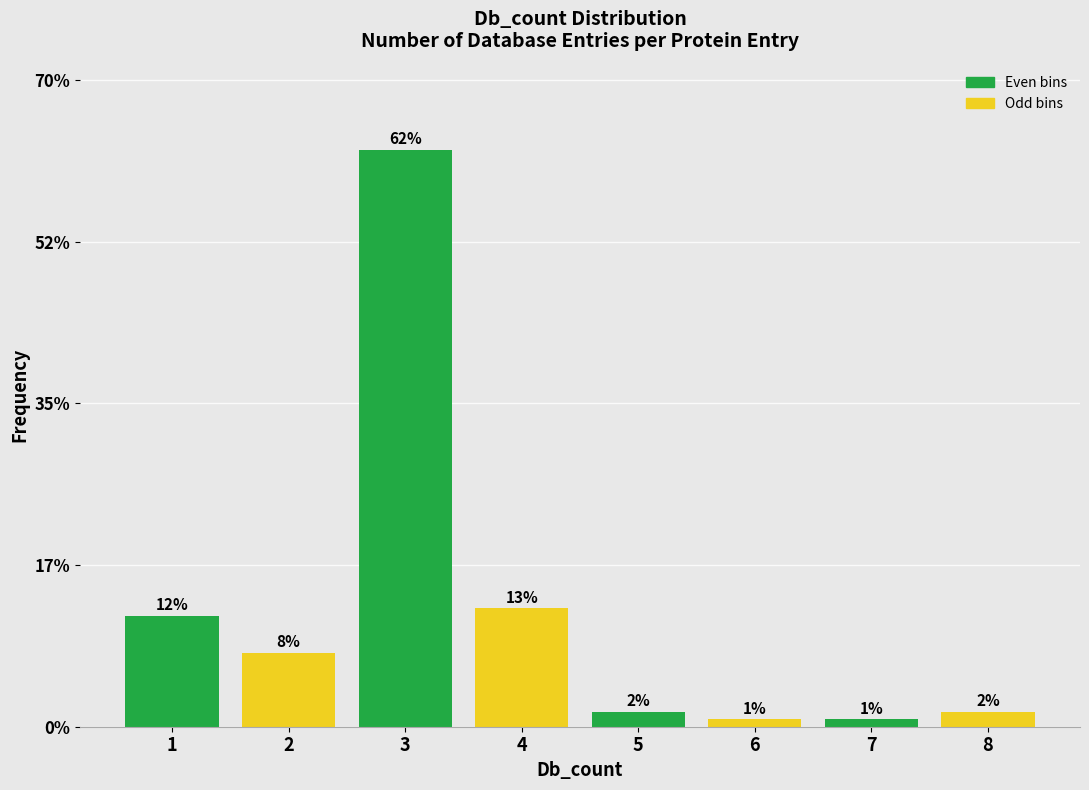

How many bars are there in total?

8